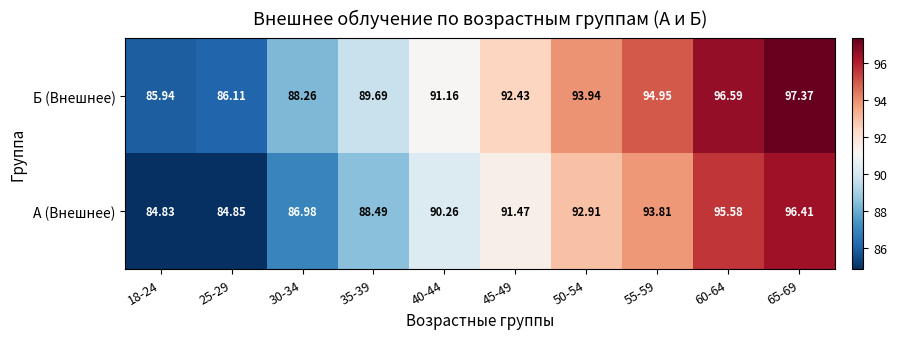

Which series changed the most between 40-44 and 45-49?

Б (Внешнее)